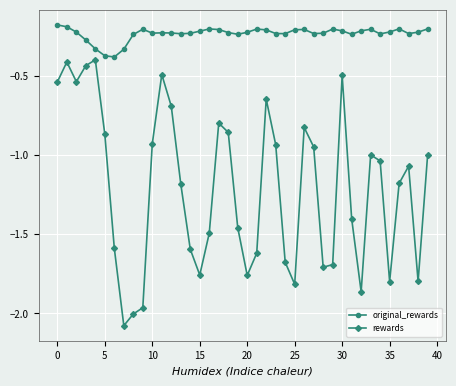

What is the difference between the maximum and second lowest values in the rewards series?

1.6